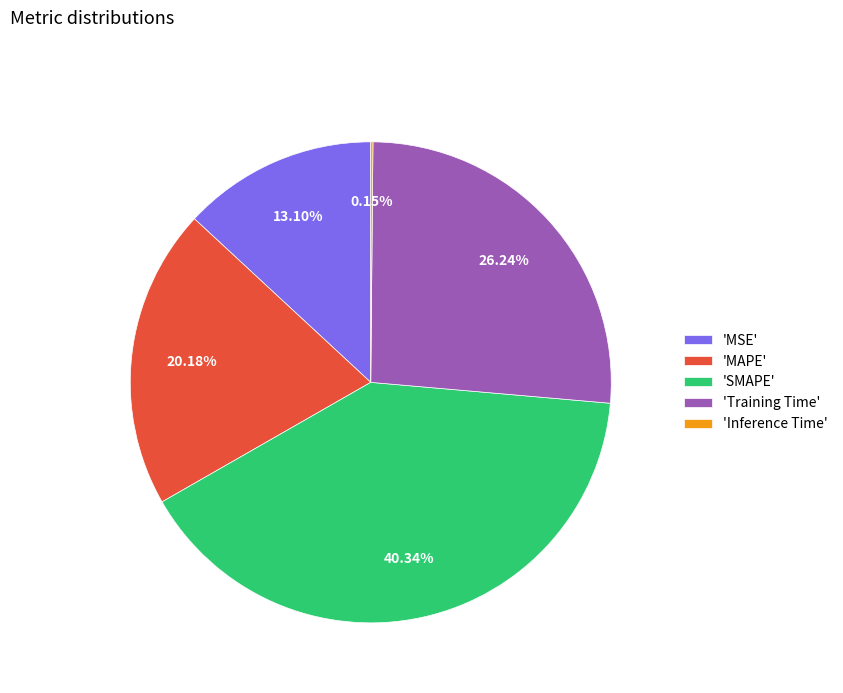

Do 'Training Time' and 'MSE' together represent more than half of the pie?

No